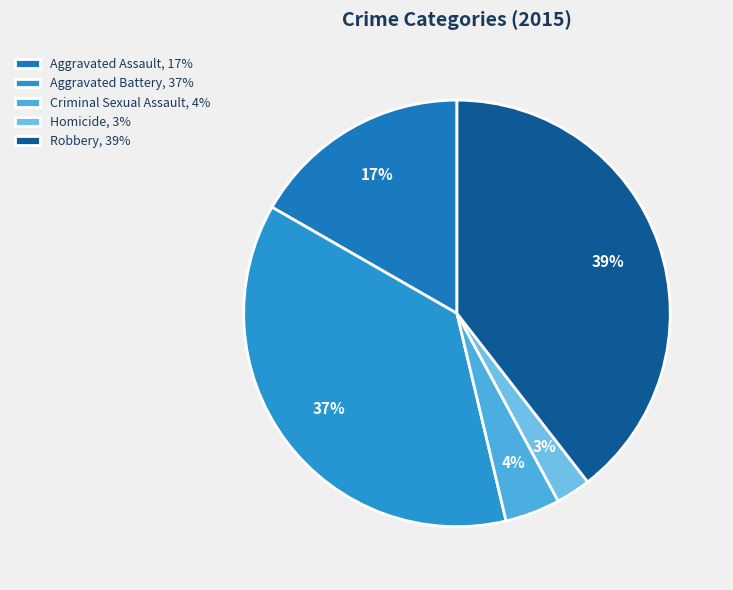

What percentage is the Homicide slice, to the nearest percent?

3%